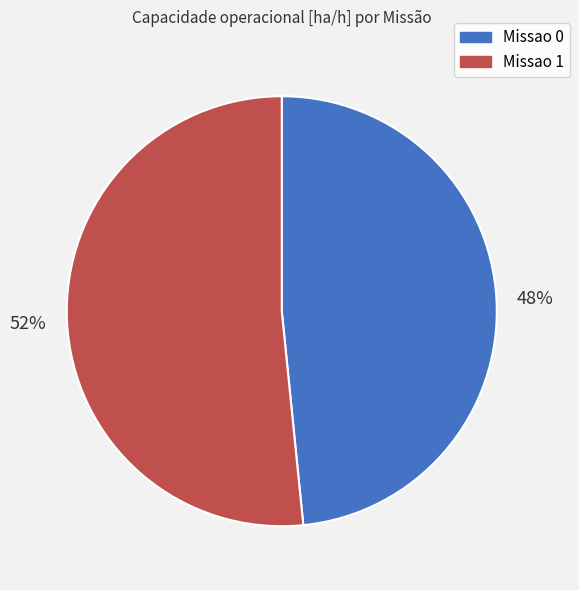

Which slice is the largest?

Missao 1